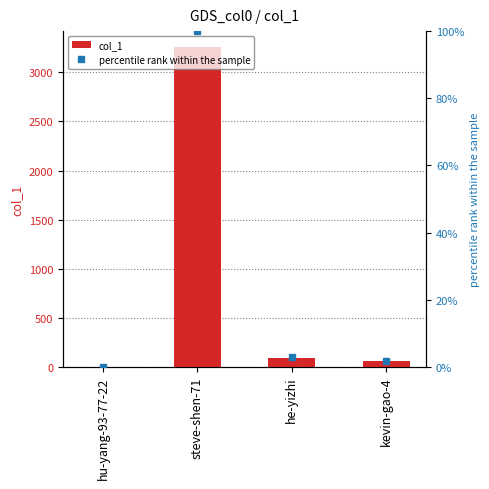

Reading left to right, list all the values displayed in this chart.

col_1: hu-yang-93-77-22=0.0	steve-shen-71=3257.0	he-yizhi=96.0	kevin-gao-4=59.0
percentile rank within the sample: hu-yang-93-77-22=0.0	steve-shen-71=100.0	he-yizhi=2.9	kevin-gao-4=1.8